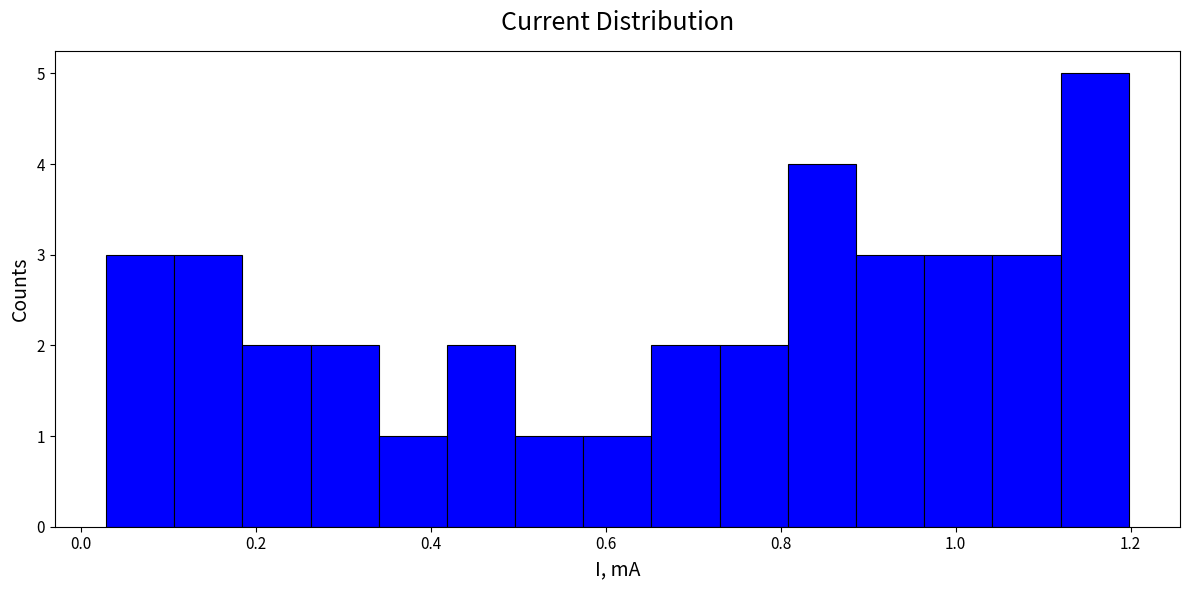

Around what value on the x-axis is the tallest bar? Give the approximate position of its centre, as read against the axis.

1.16